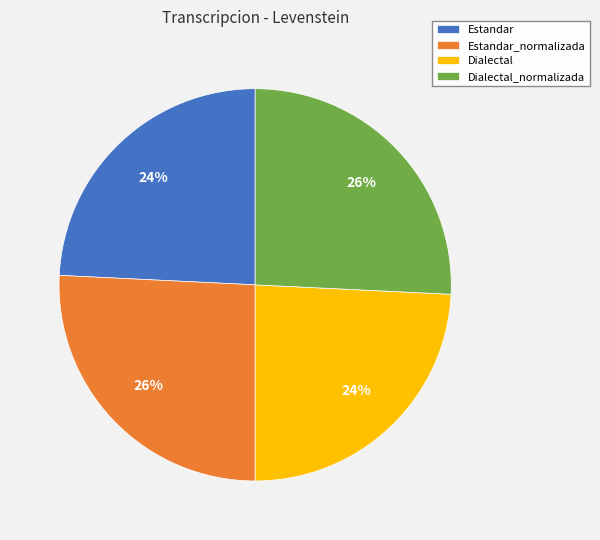

Do Estandar and Dialectal together represent more than half of the pie?

No